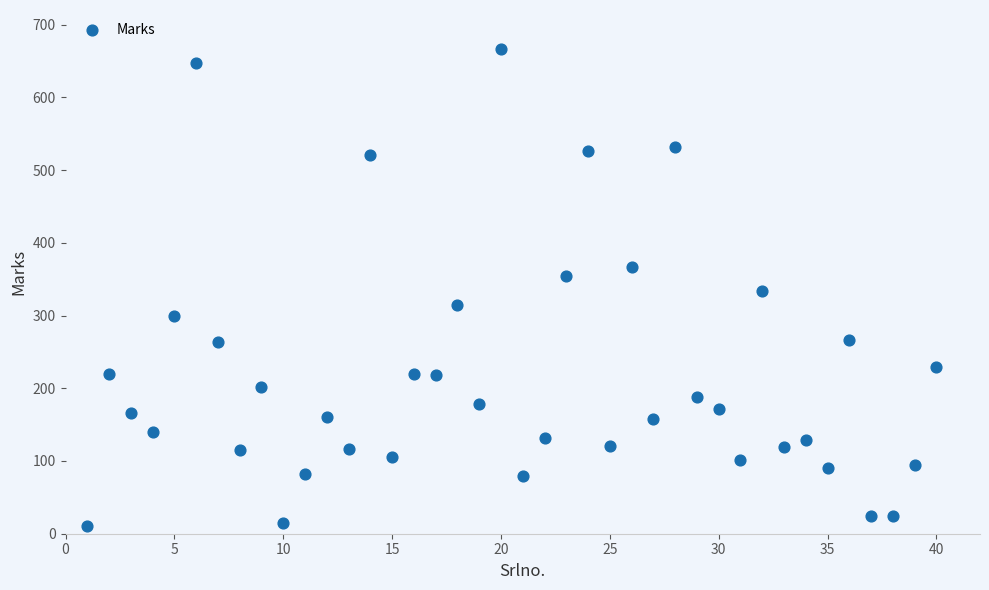

What is the range of X values (max minus min)?

39